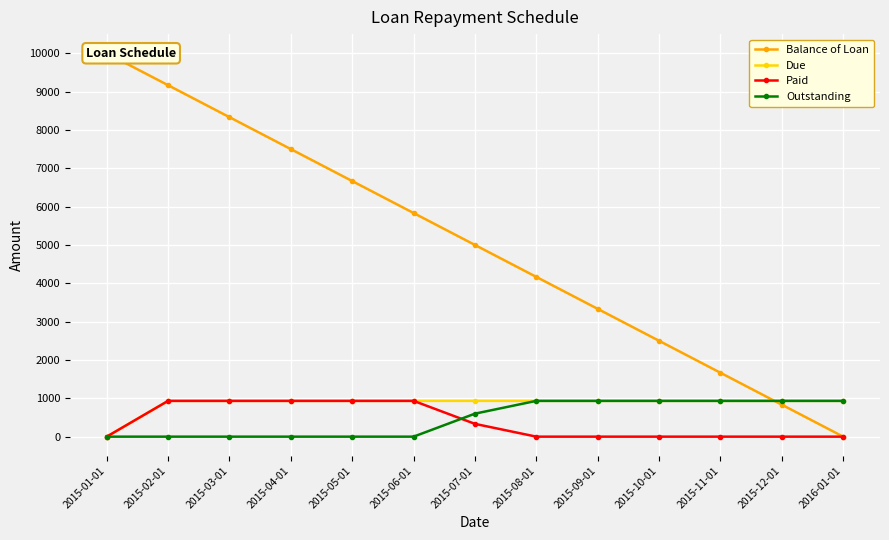

True or false: Balance of Loan and Due cross at least once.

True